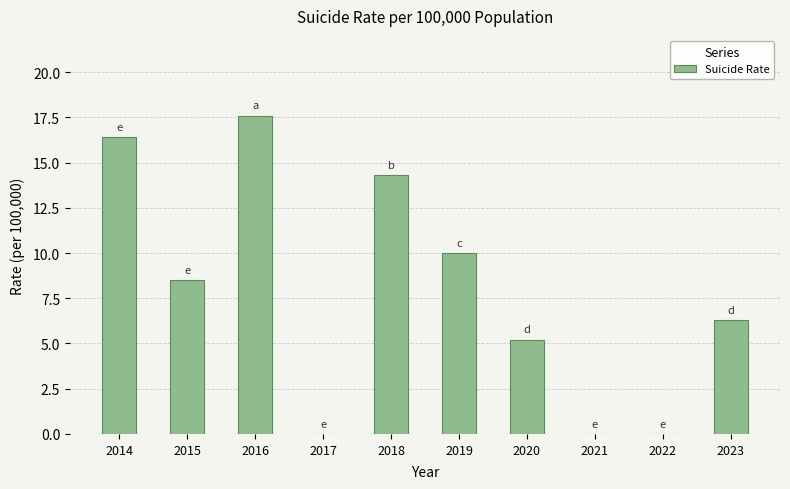

What is the sum of all values?

78.3